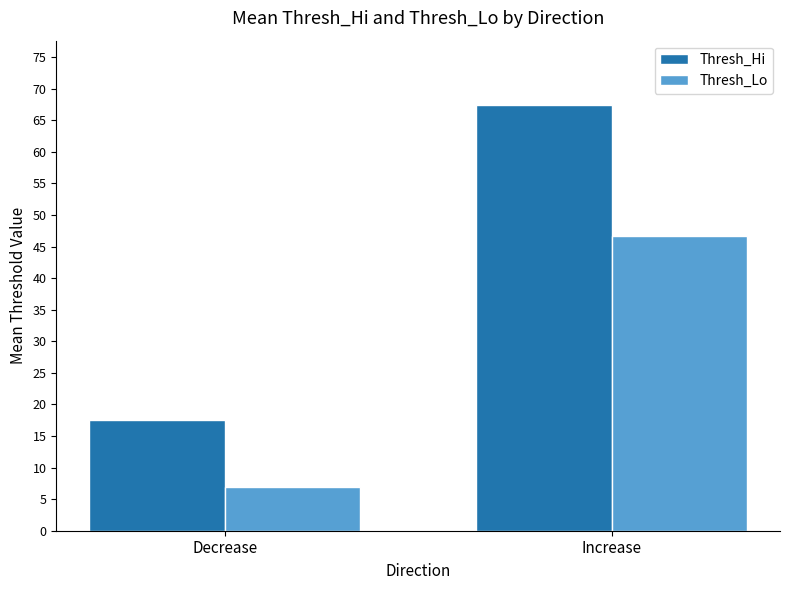

Reading left to right, what are all the values shown in this chart?

Thresh_Hi: 17.5	67.5
Thresh_Lo: 7.0	46.7